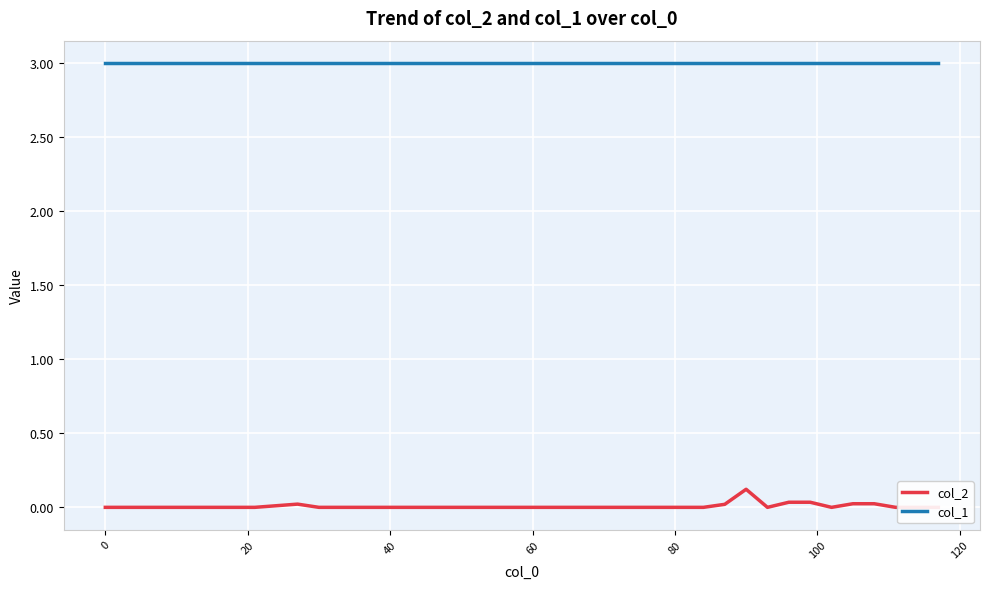

What is the average value of the col_1 series?

3.0